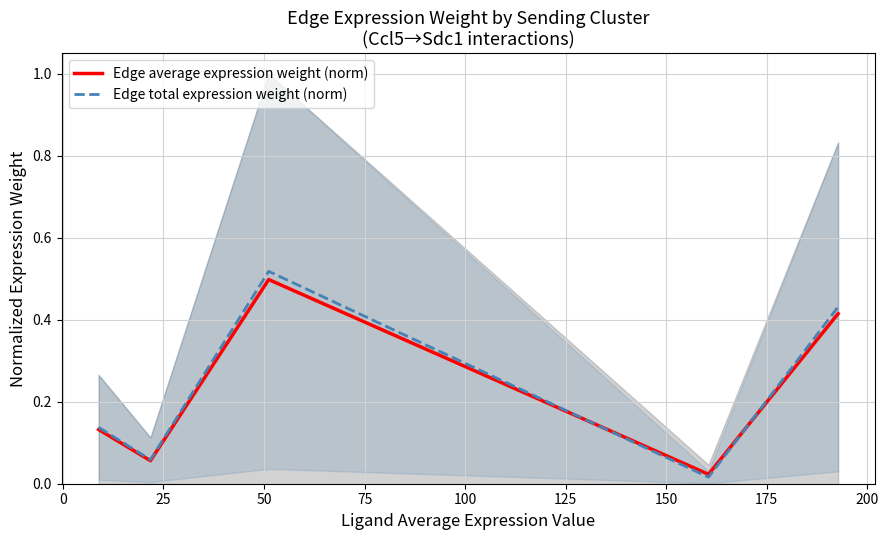

Which series has the widest spread of values?

Edge total expression weight (norm)